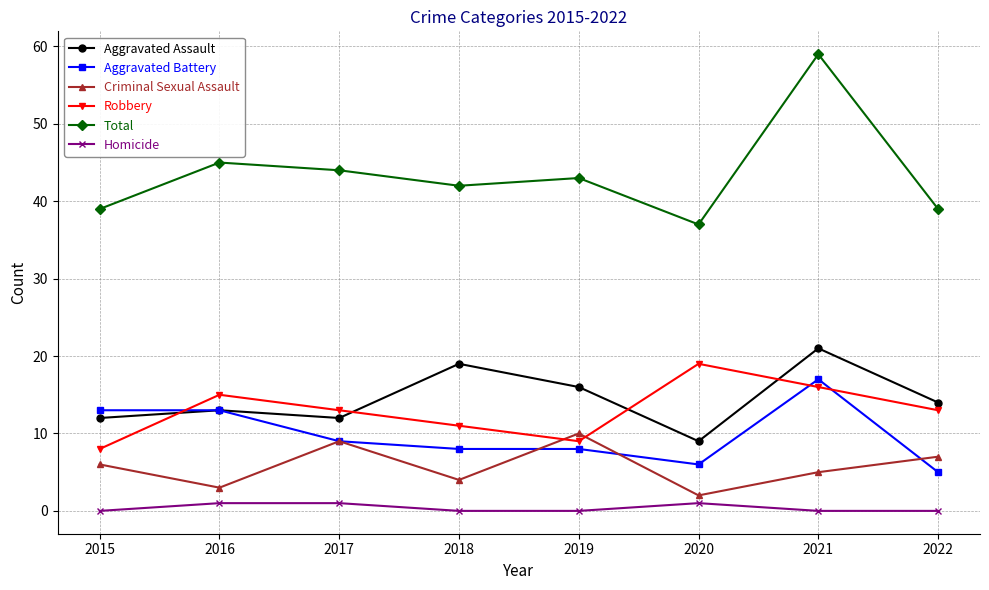

Read the Aggravated Battery value at 2022.

5